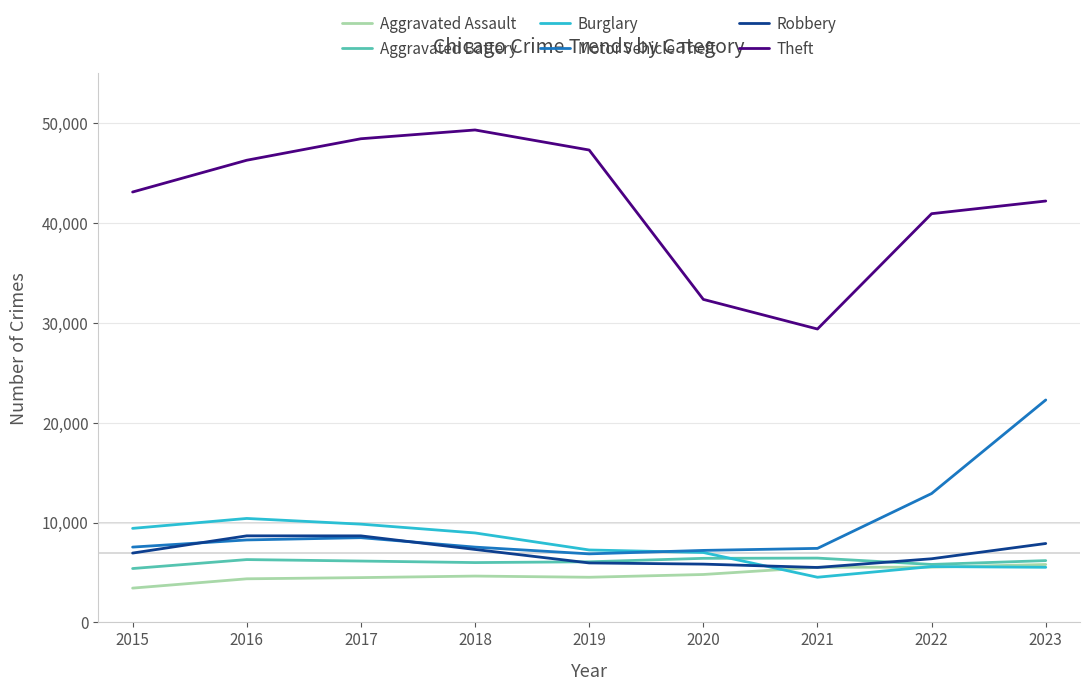

What value does the Aggravated Assault series have at 2019, to the nearest 50?

4500